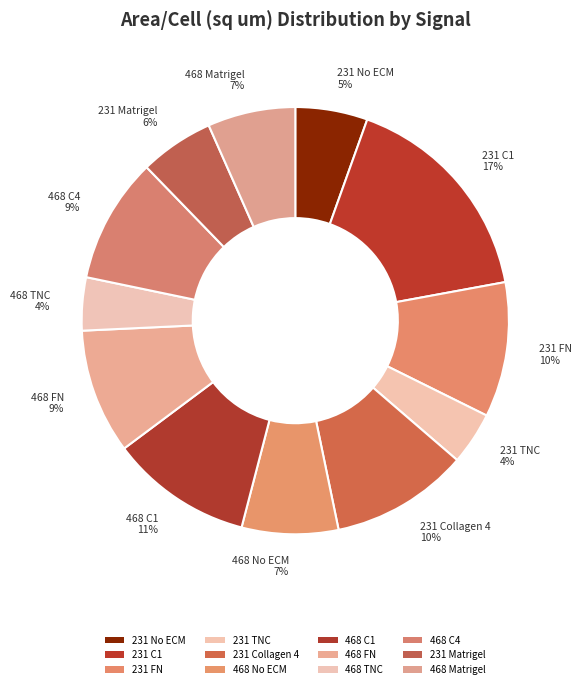

How many slices are in this pie chart?

12